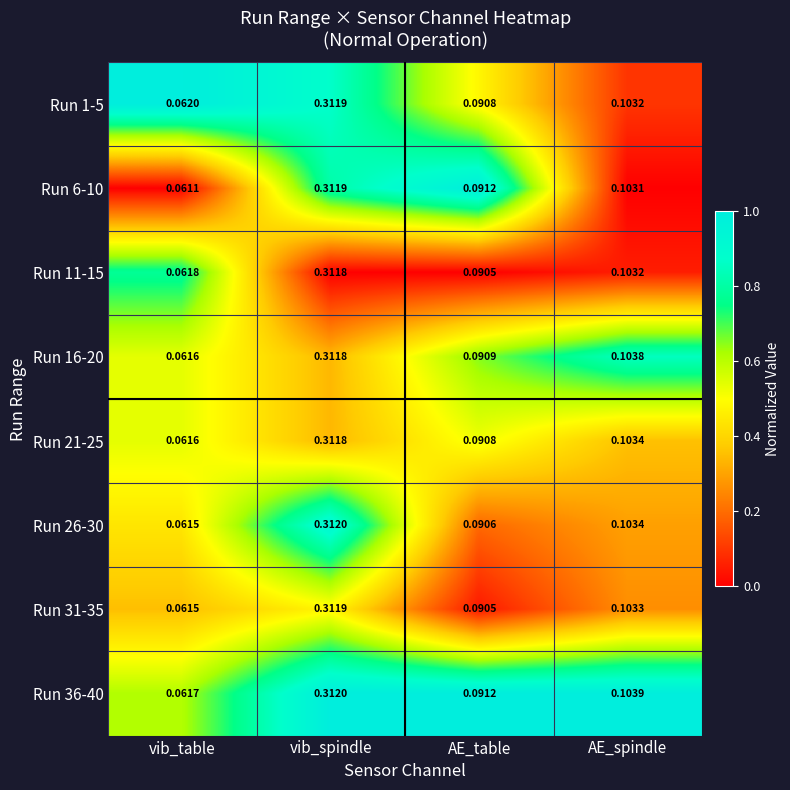

Which category has the lowest value in the Run 31-35 series?

vib_table